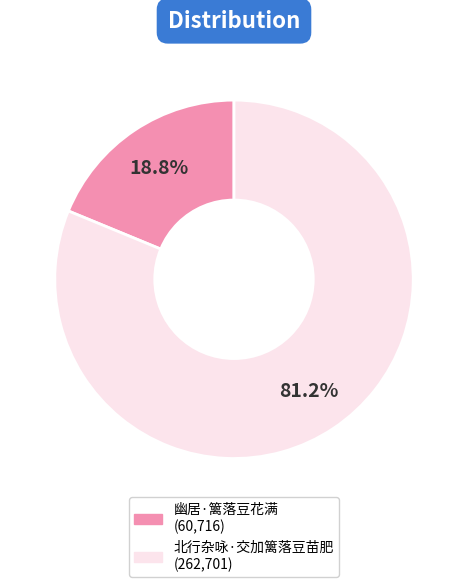

What portion of the pie excludes 幽居·篱落豆花满?

81.2%